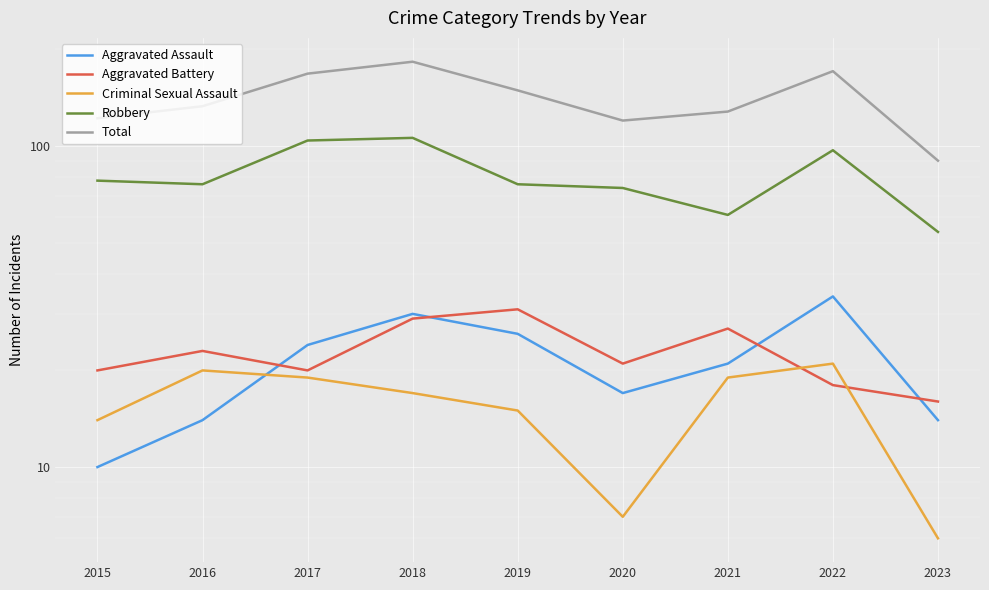

True or false: Total has a value of 120 at 2020.

True